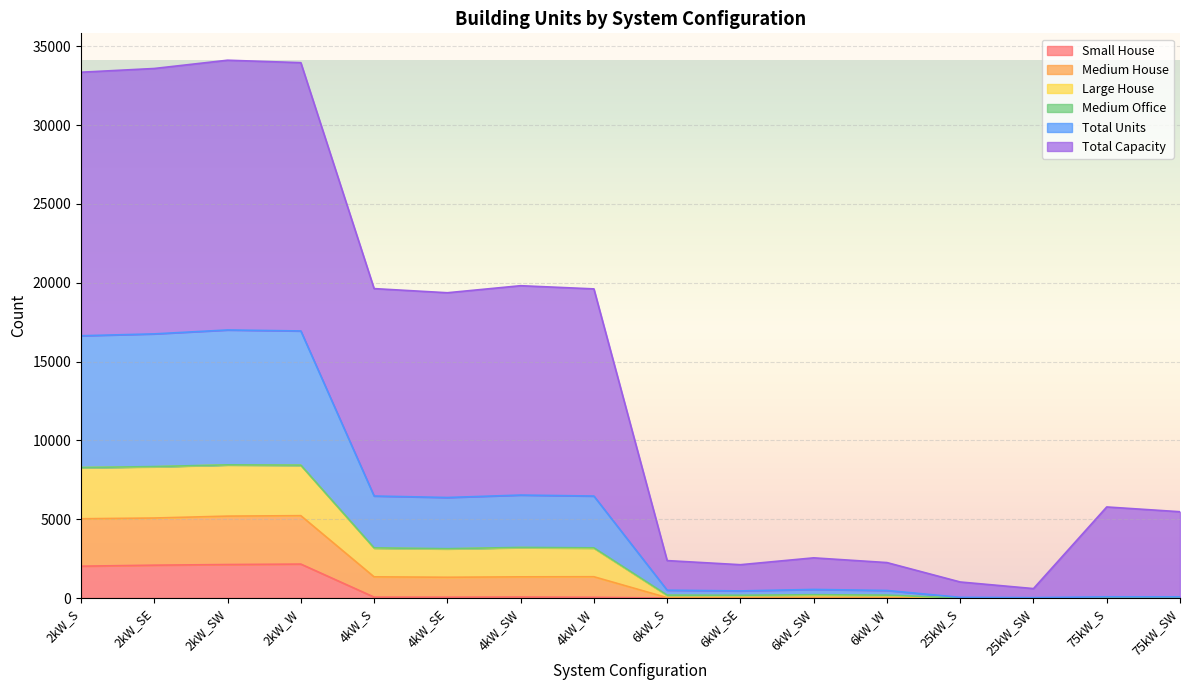

In Medium House, how many points are higher than both neighbors (excluding endpoints)?

4